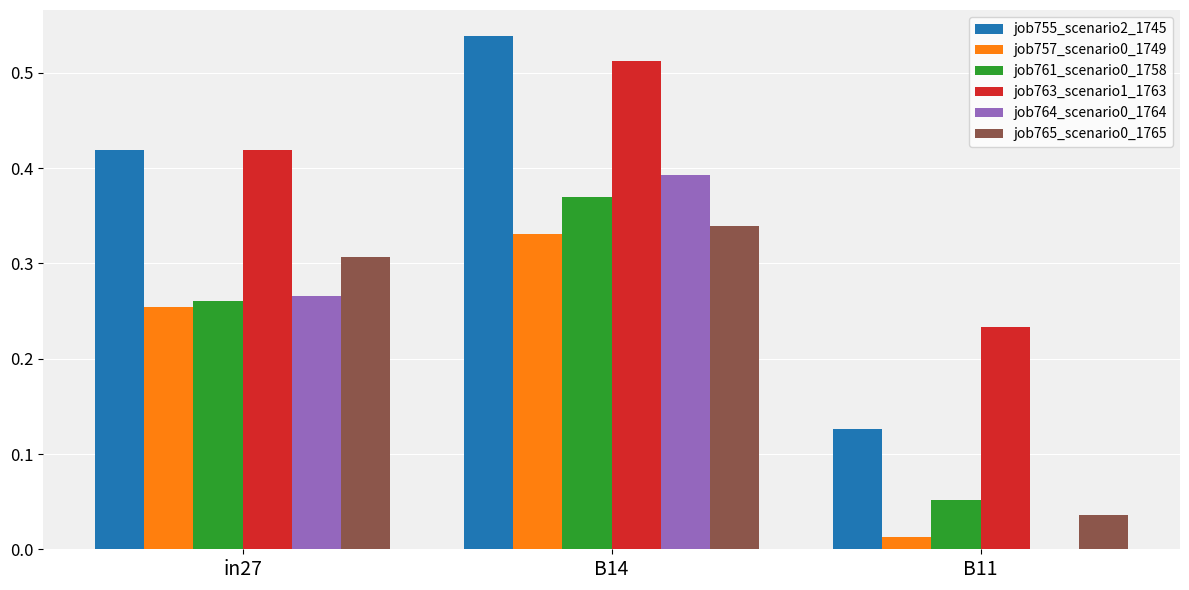

At which category does the chart reach its peak across all series?

B14